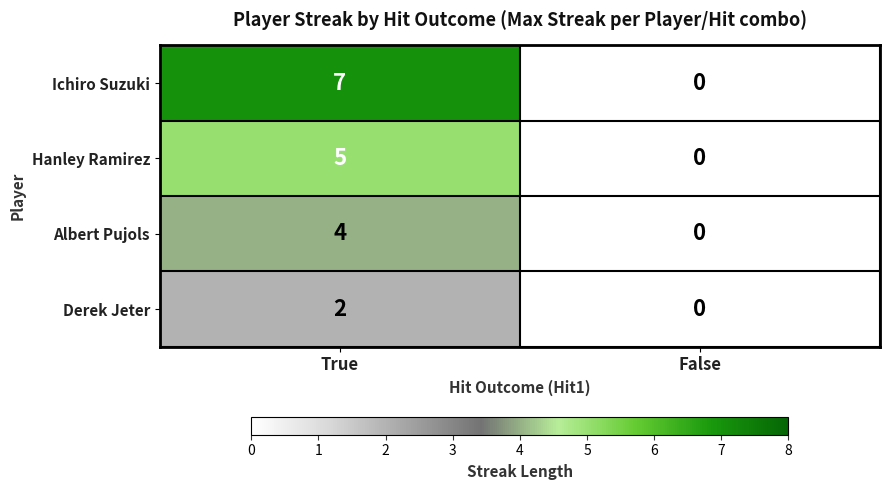

Reading left to right, extract all data points from this chart.

Ichiro Suzuki: True=7	False=0
Hanley Ramirez: True=5	False=0
Albert Pujols: True=4	False=0
Derek Jeter: True=2	False=0